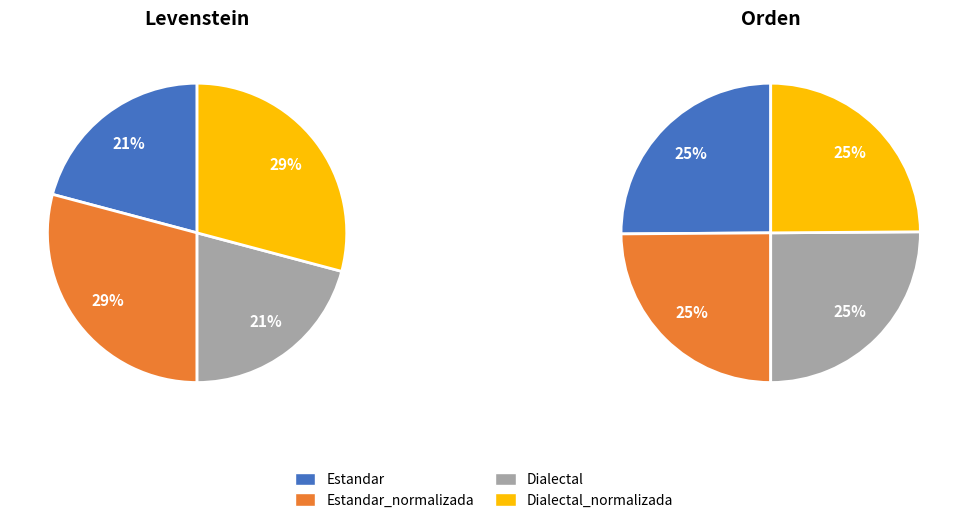

The Estandar slice represents 21% of the pie. True or false?

True